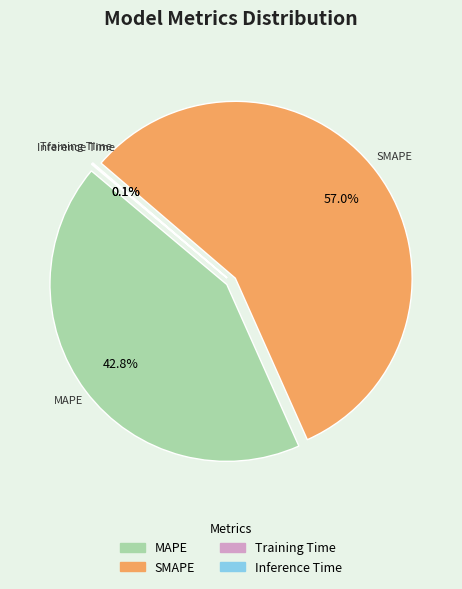

The SMAPE slice represents 51% of the pie. True or false?

False